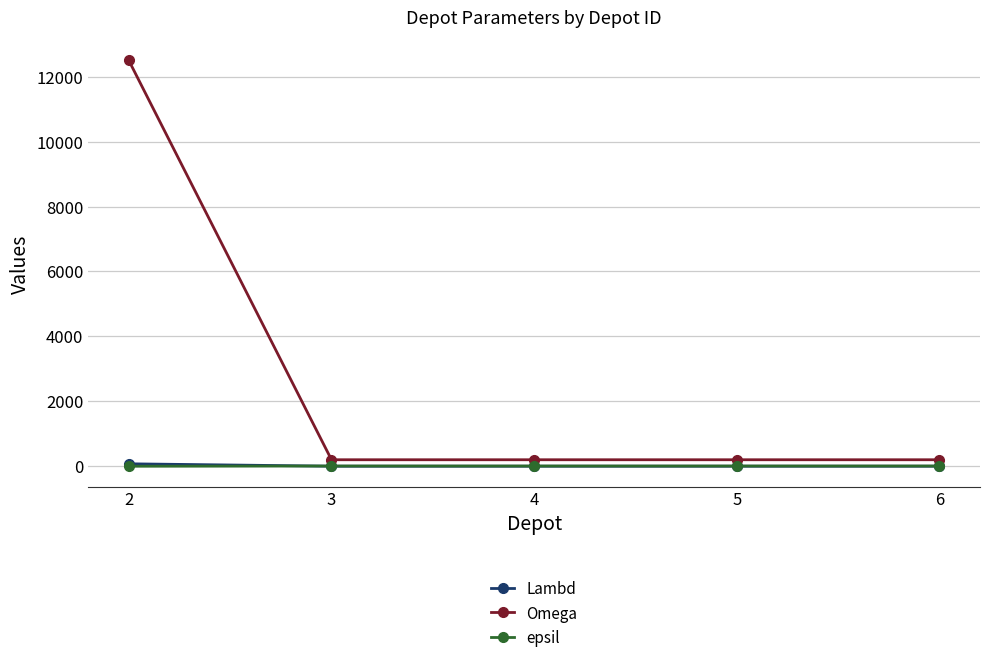

True or false: Lambd and Omega cross at least once.

False